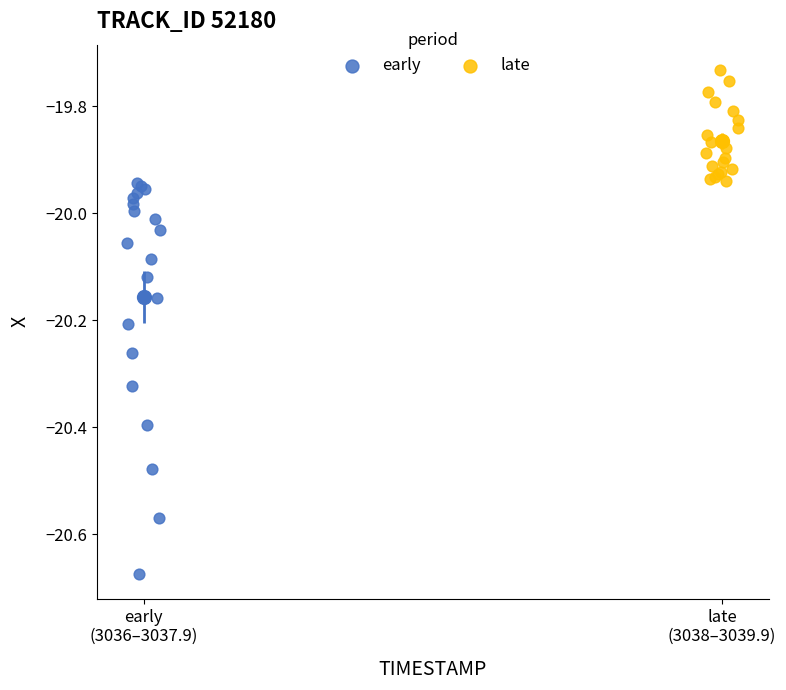

Which series contains the highest Y value?

late